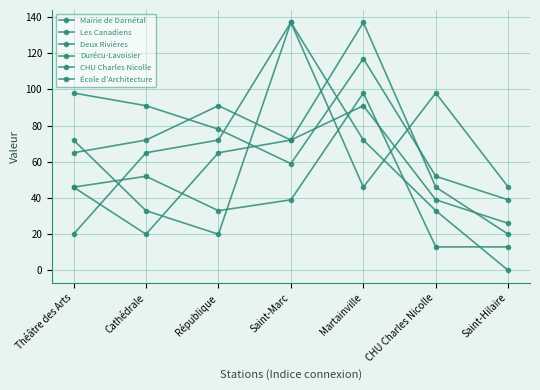

Where is CHU Charles Nicolle nearest to the value 58?

Théâtre des Arts